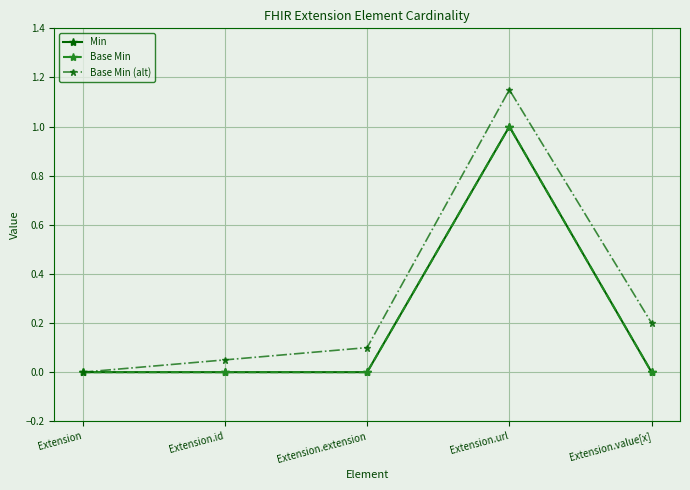

Does the chart have visible grid lines?

Yes